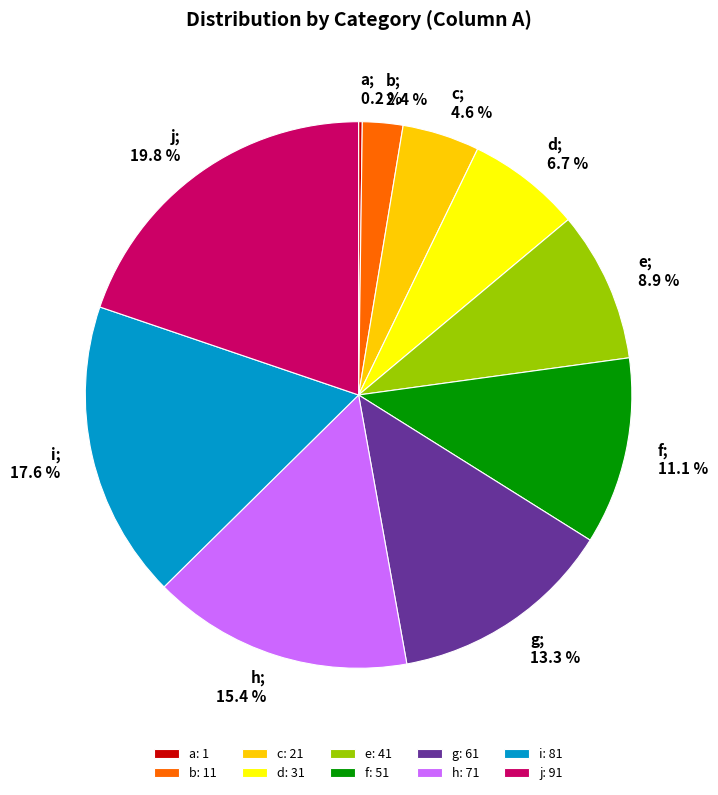

Which has a higher value, g or j?

j